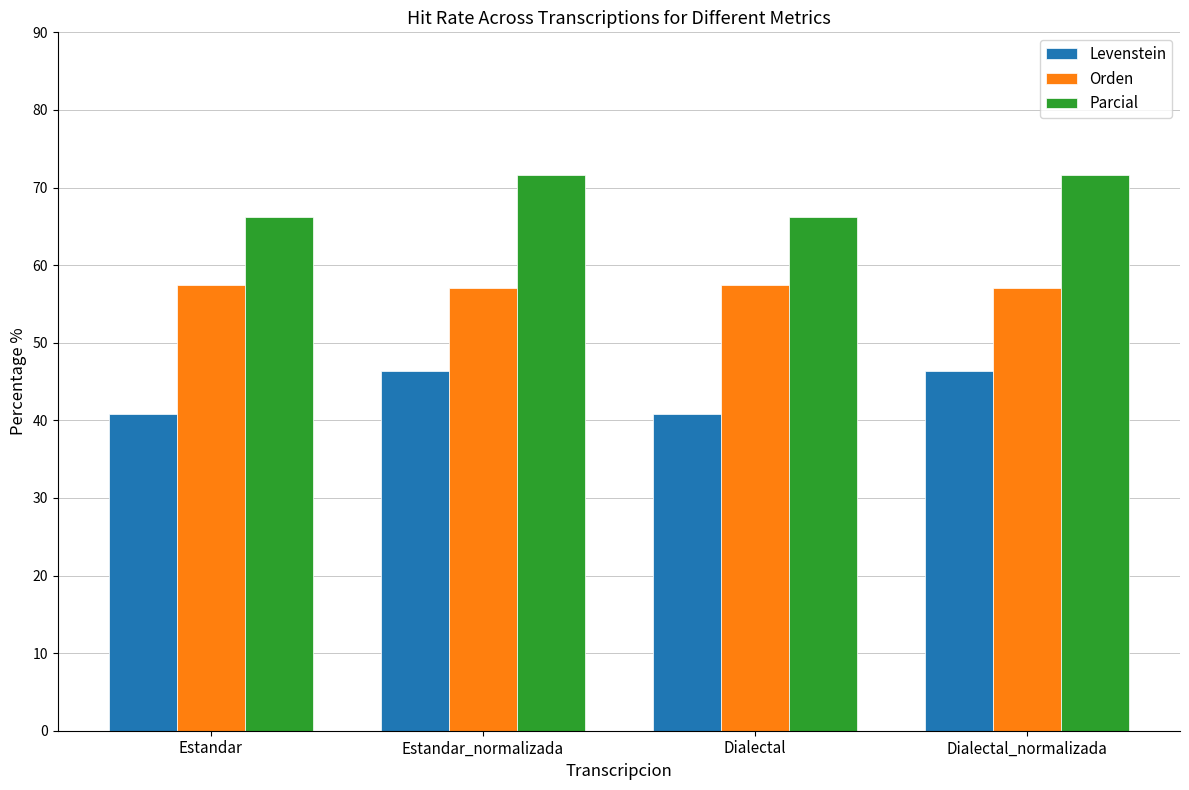

What is the greatest value displayed?

71.6